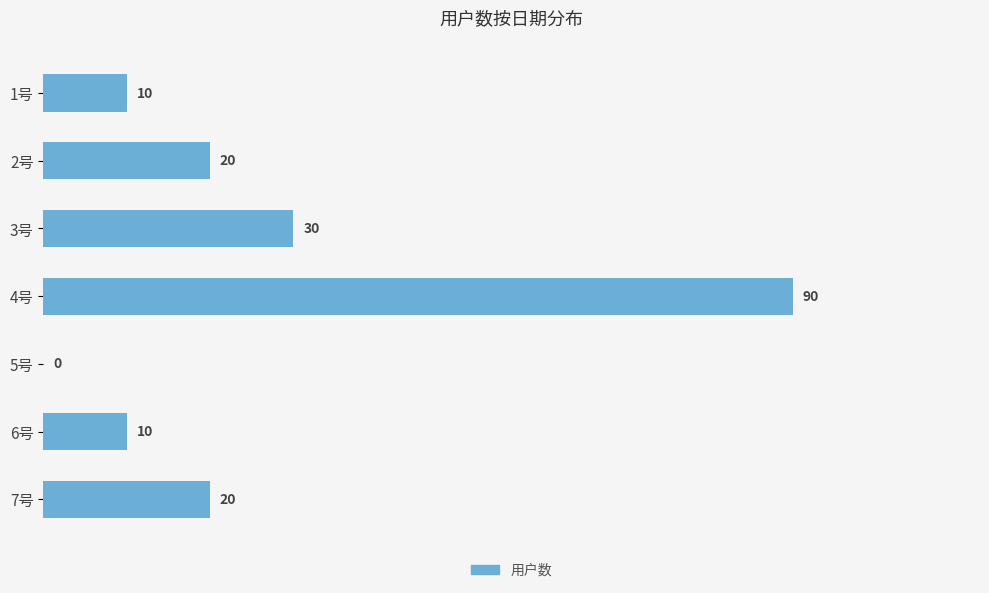

Is it true that the value at 1号 is 10?

True